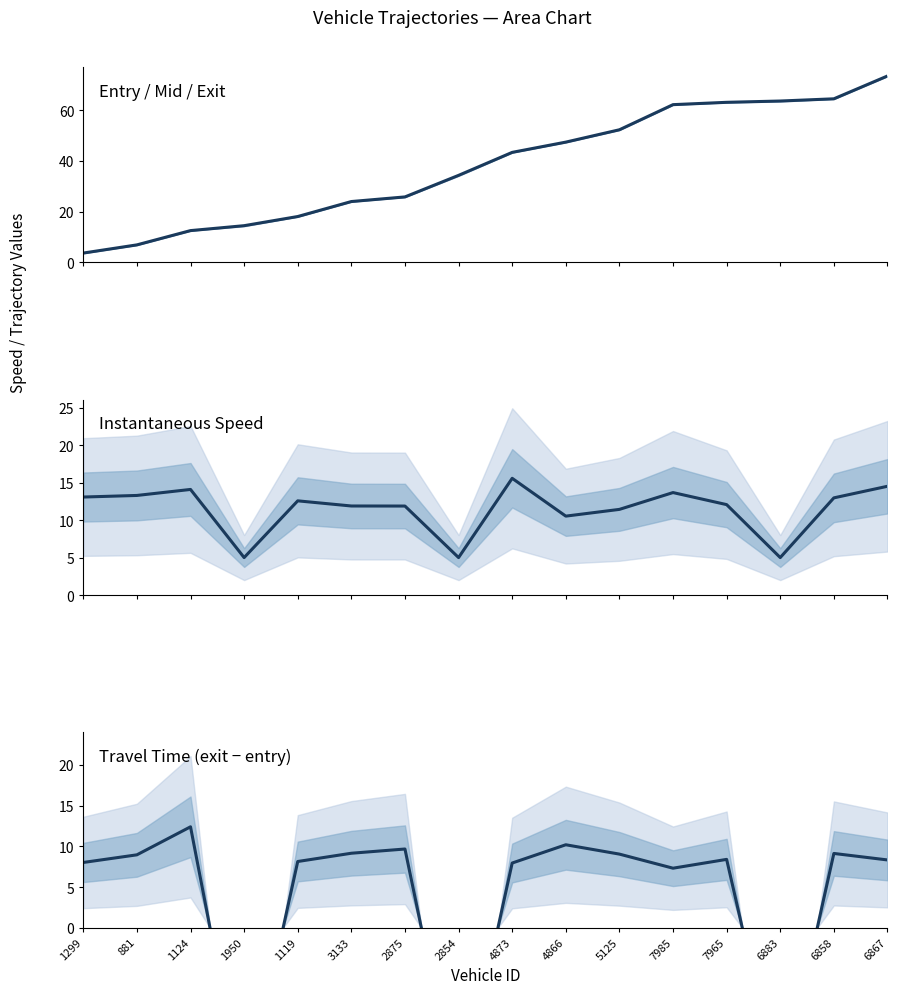

The value of travel time (exit-entry) at 4866 is 15.6. True or false?

False